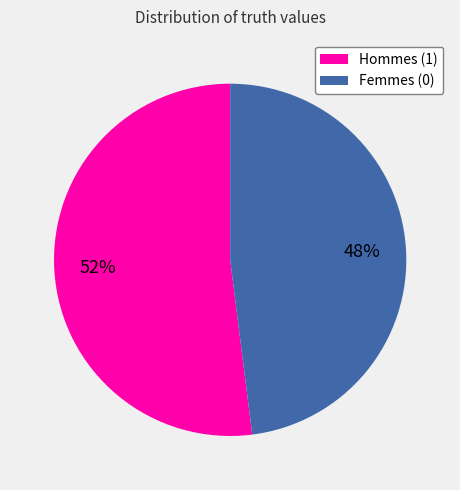

Rank the categories by value from lowest to highest.

Femmes (0), Hommes (1)